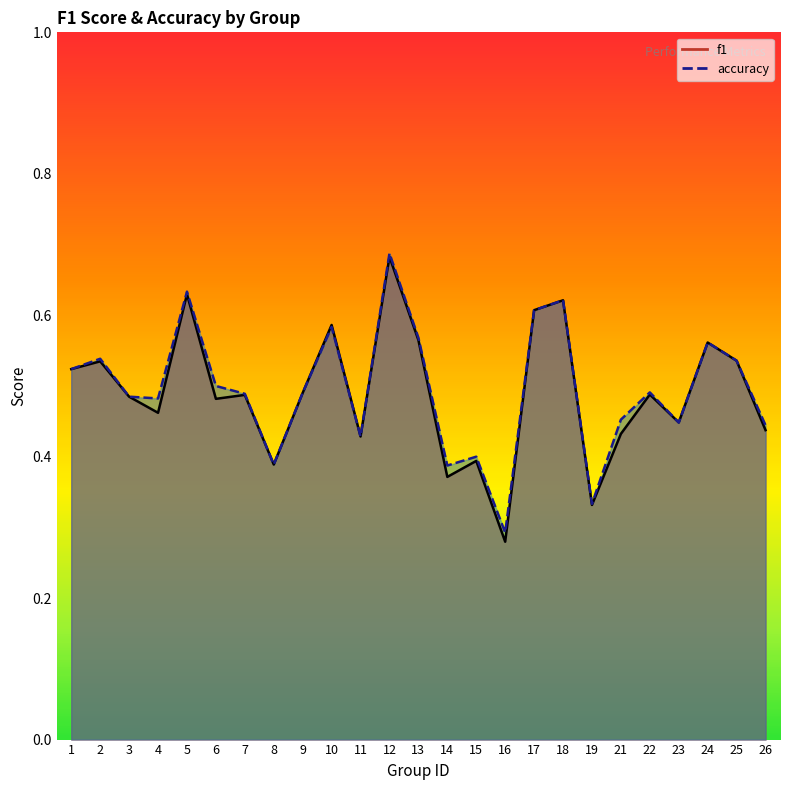

Reading right to left, transcribe all the data shown in this chart.

f1: 0.4	0.5	0.6	0.4	0.5	0.4	0.3	0.6	0.6	0.3	0.4	0.4	0.6	0.7	0.4	0.6	0.5	0.4	0.5	0.5	0.6	0.5	0.5	0.5	0.5
accuracy: 0.4	0.5	0.6	0.4	0.5	0.5	0.3	0.6	0.6	0.3	0.4	0.4	0.6	0.7	0.4	0.6	0.5	0.4	0.5	0.5	0.6	0.5	0.5	0.5	0.5